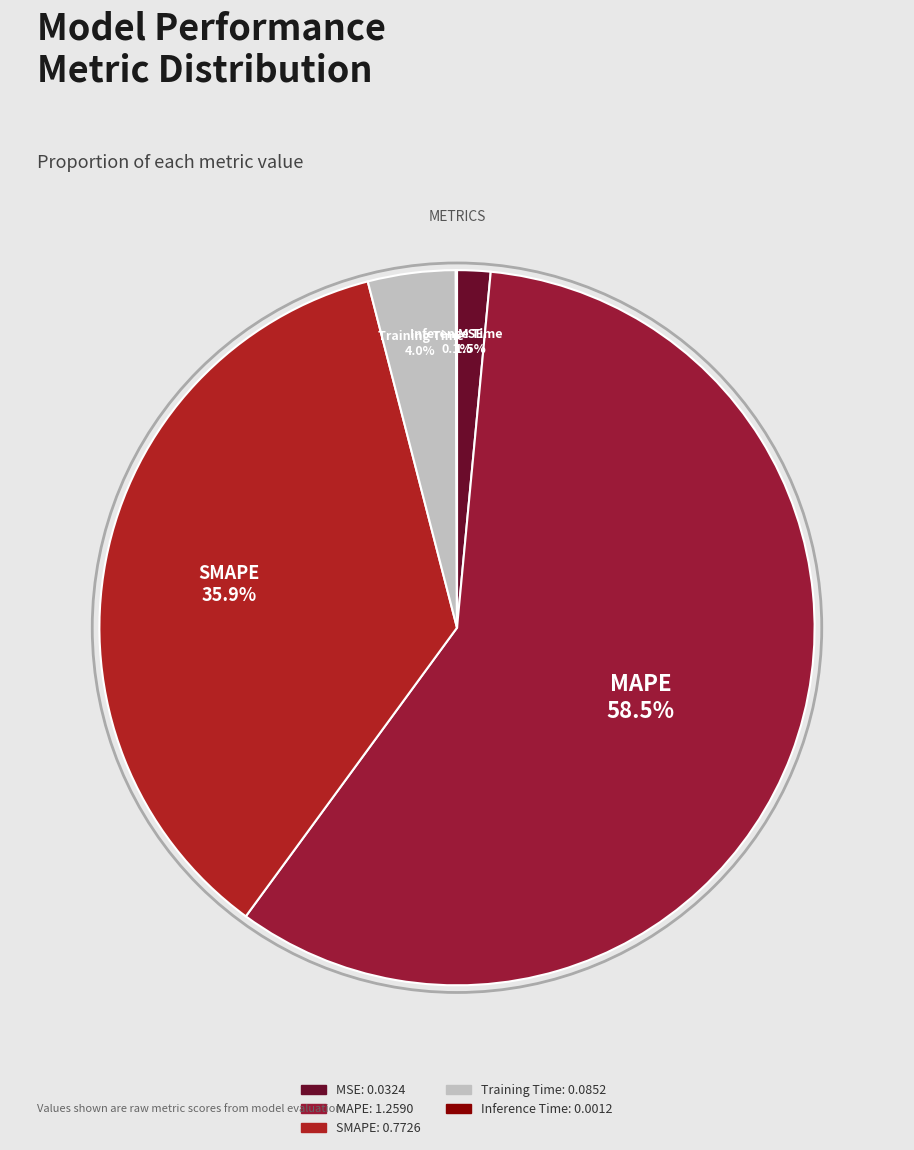

What percentage do SMAPE and Training Time together represent?

39.9%